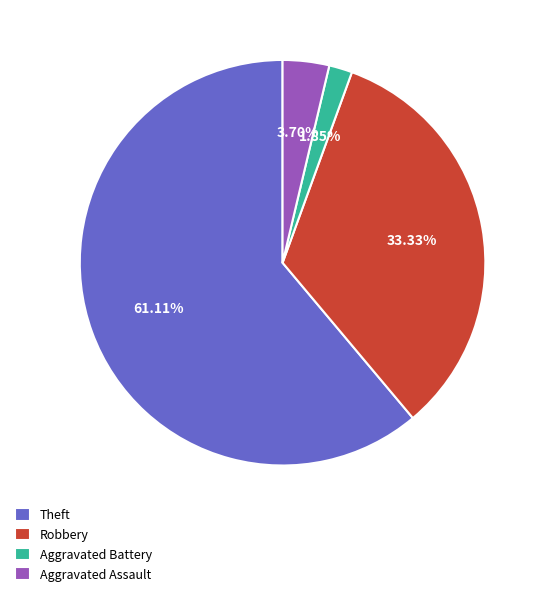

Count the number of slices in the pie.

4